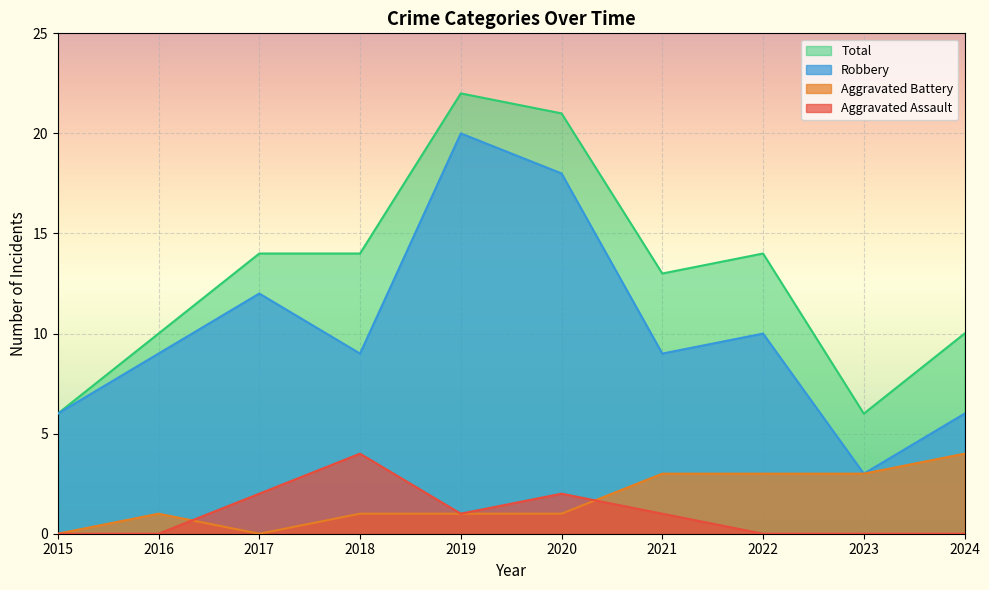

Is it true that Total equals 18 at 2017?

False